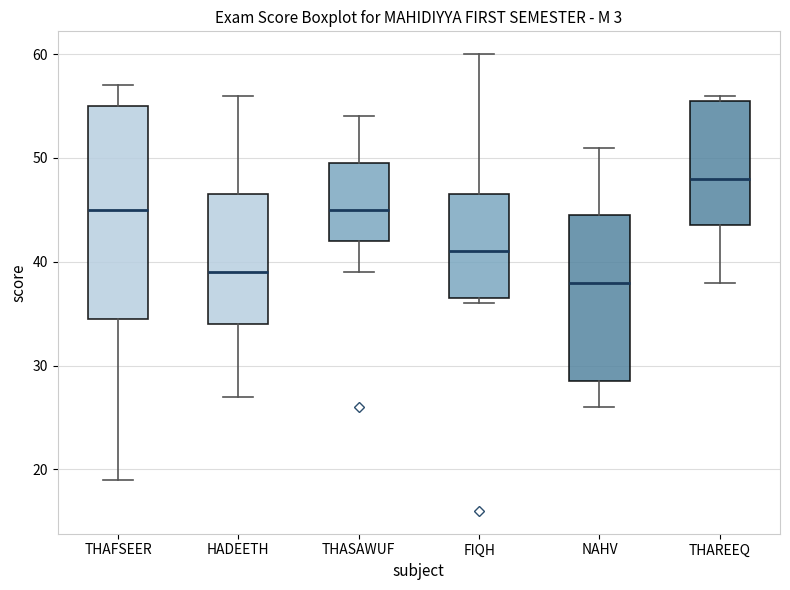

Which box's median line is the highest?

THAREEQ